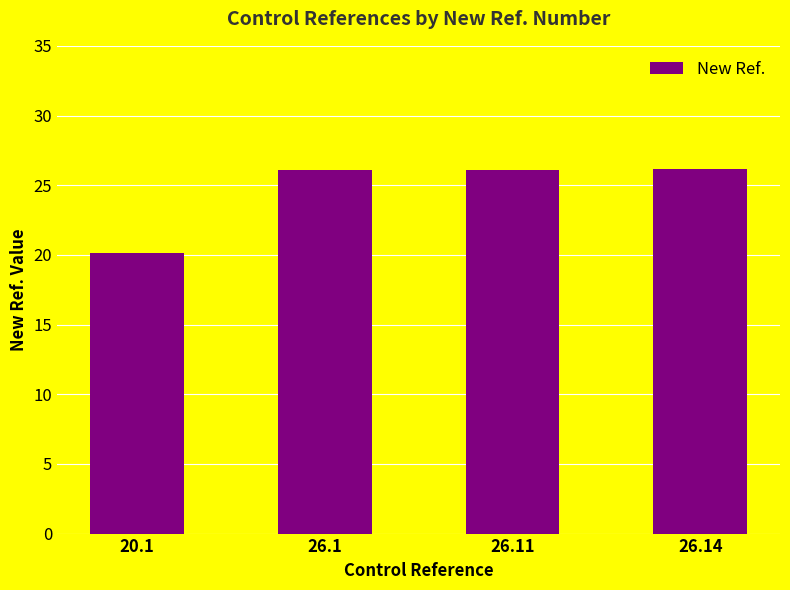

What is the difference between the maximum and minimum values?

6.0